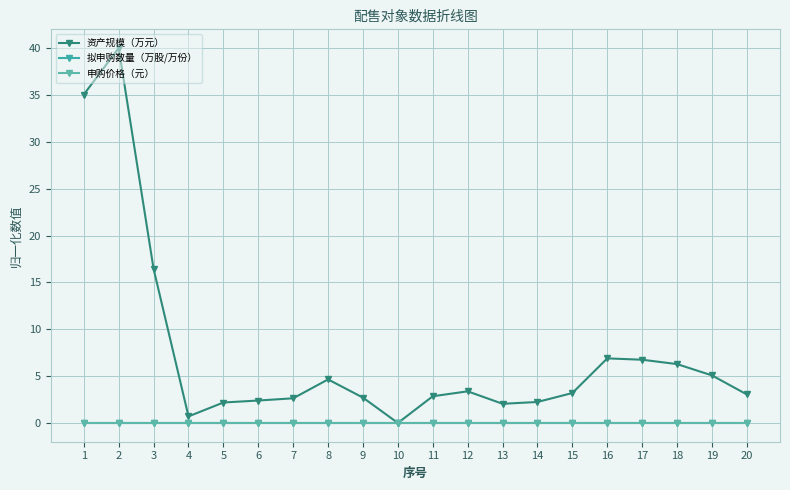

Reading left to right, what are all the values shown in this chart?

资产规模（万元）: 35.0	40.0	16.4	0.7	2.2	2.4	2.6	4.6	2.7	0.0	2.9	3.4	2.0	2.2	3.2	6.9	6.7	6.3	5.1	3.0
拟申购数量（万股/万份）: 0.0	0.0	0.0	0.0	0.0	0.0	0.0	0.0	0.0	0.0	0.0	0.0	0.0	0.0	0.0	0.0	0.0	0.0	0.0	0.0
申购价格（元）: 0.0	0.0	0.0	0.0	0.0	0.0	0.0	0.0	0.0	0.0	0.0	0.0	0.0	0.0	0.0	0.0	0.0	0.0	0.0	0.0